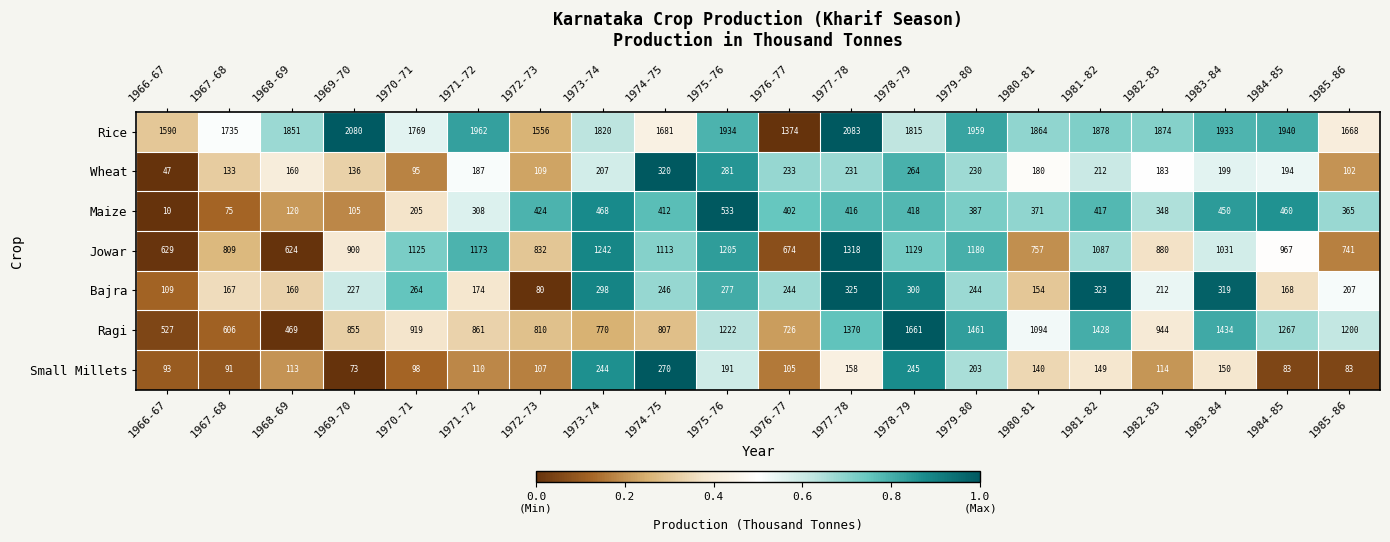

Rank the series at 1971-72 from lowest to highest value.

Small Millets, Bajra, Wheat, Maize, Ragi, Jowar, Rice